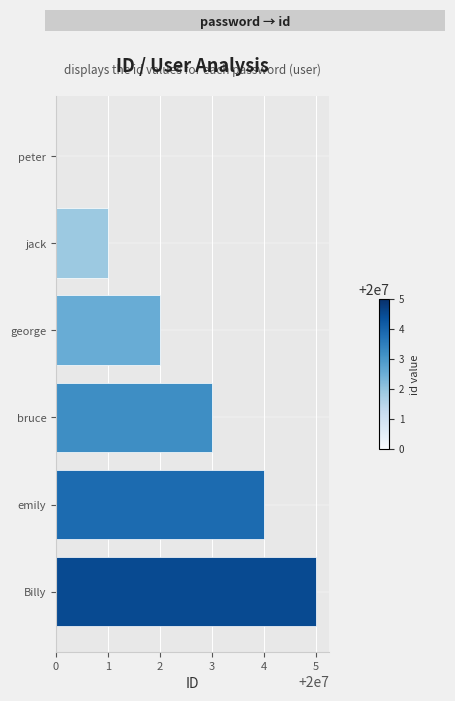

Reading left to right, what are all the values shown in this chart?

0	1	2	3	4	5